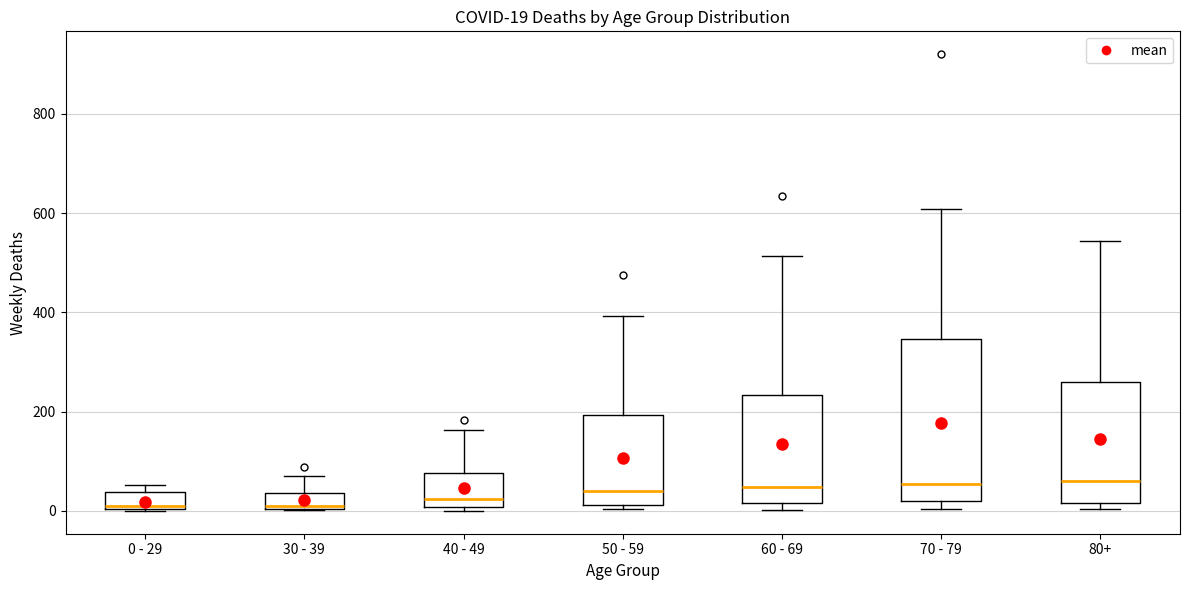

Which box is the tallest, from its lower edge to its upper edge?

70 - 79